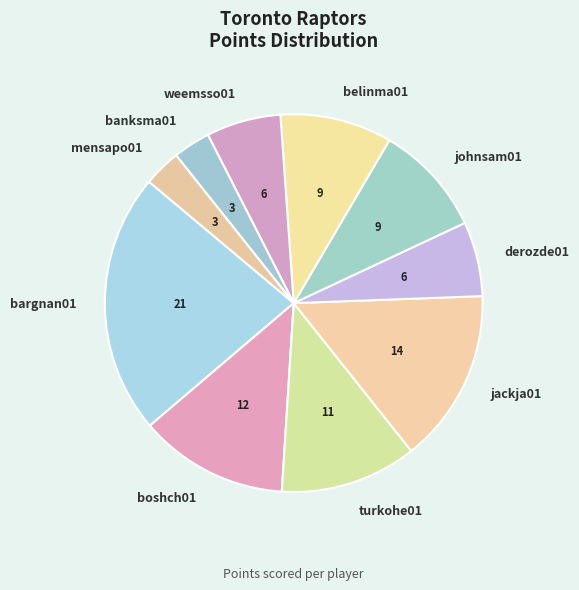

Which has a higher value, weemsso01 or boshch01?

boshch01